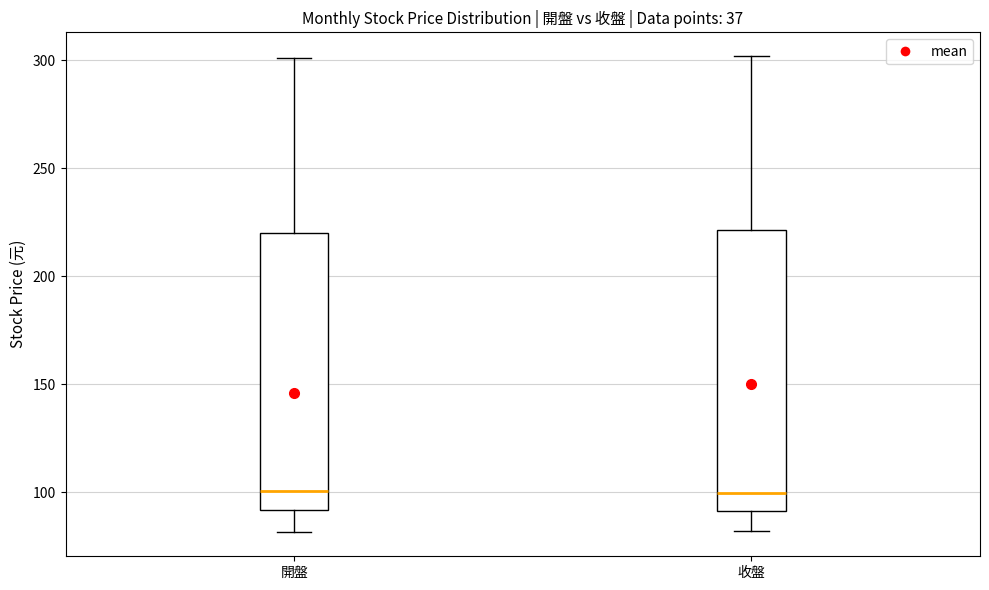

Reading left to right, transcribe this box plot: for each box, give where its median line is, the range the box spans, and where its two whiskers end, as read against the y-axis. The values are not printed on the chart, so give them approximately, as read against the axis.

開盤: median 100, box 90 to 220, whiskers 80 to 300
收盤: median 100, box 90 to 220, whiskers 80 to 300